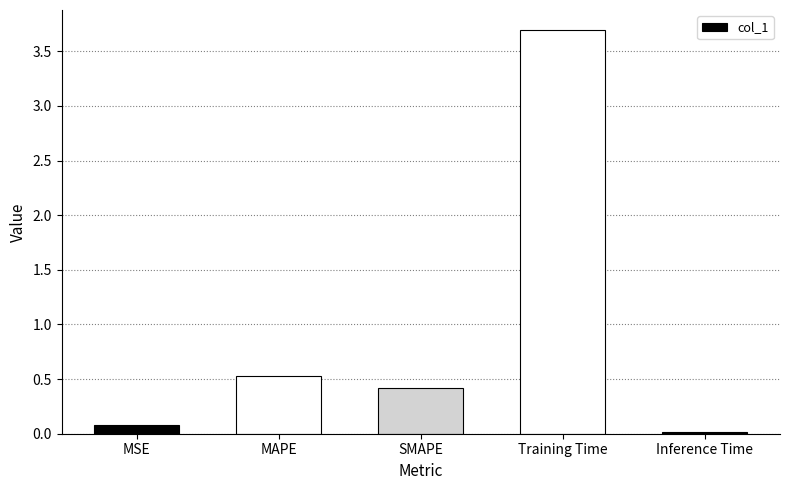

At which category does the chart reach its minimum across all series?

Inference Time